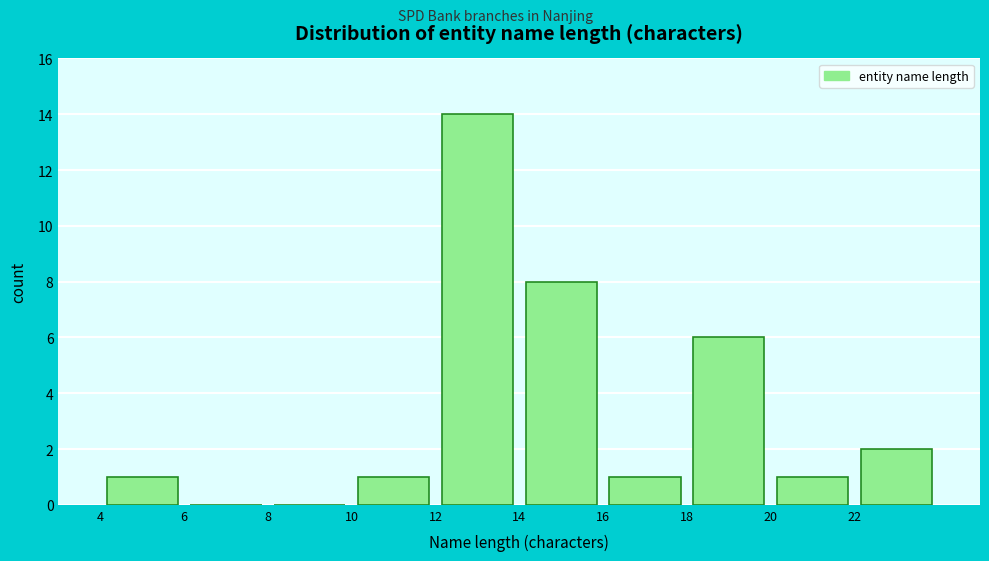

What is the height of the bar covering 20 to 22 on the x-axis? The values are not printed on the chart, so give them approximately, as read against the axis.

1